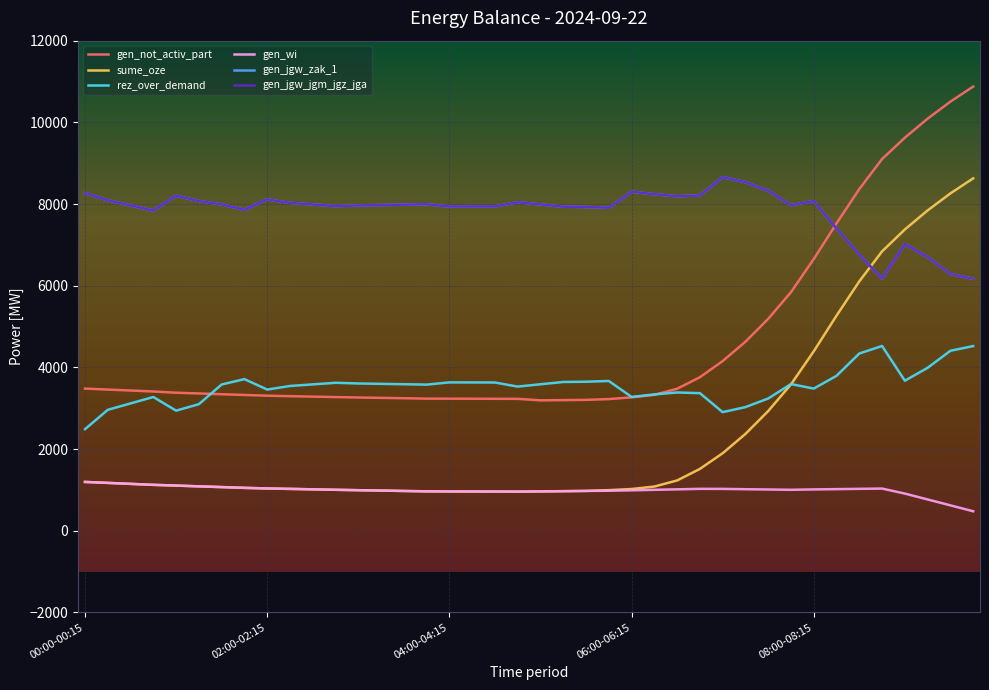

True or false: gen_not_activ_part and gen_wi cross at least once.

False